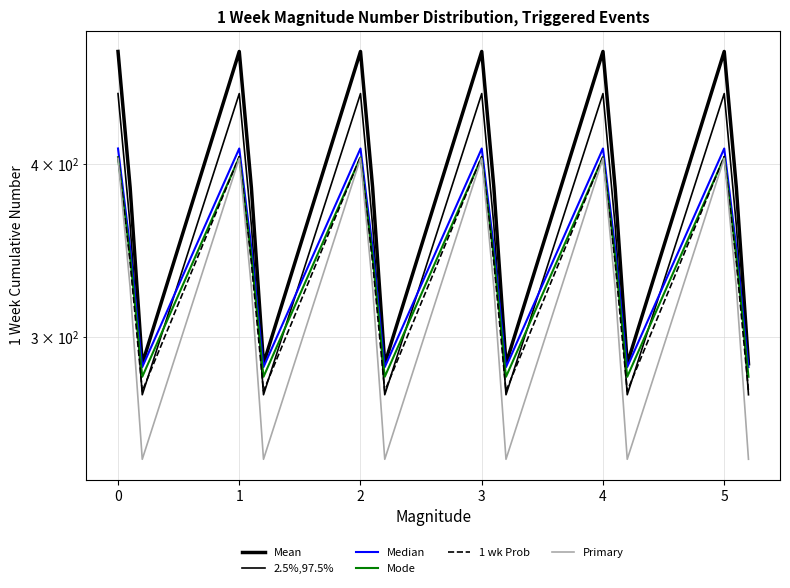

Reading right to left, extract all data points from this chart.

Mean: 287.1	384.6	482.0	287.1	384.6	482.0	287.1	384.6	482.0	287.1	384.6	482.0	287.1	384.6	482.0	287.1	384.6	482.0
2.5%,97.5%: 272.7	361.1	449.5	272.7	361.1	449.5	272.7	361.1	449.5	272.7	361.1	449.5	272.7	361.1	449.5	272.7	361.1	449.5
Median: 285.5	347.9	410.3	285.5	347.9	410.3	285.5	347.9	410.3	285.5	347.9	410.3	285.5	347.9	410.3	285.5	347.9	410.3
Mode: 281.0	342.7	404.4	281.0	342.7	404.4	281.0	342.7	404.4	281.0	342.7	404.4	281.0	342.7	404.4	281.0	342.7	404.4
1 wk Prob: 274.4	339.6	404.9	274.4	339.6	404.9	274.4	339.6	404.9	274.4	339.6	404.9	274.4	339.6	404.9	274.4	339.6	404.9
Primary: 245.0	325.7	403.8	245.0	325.7	403.8	245.0	325.7	403.8	245.0	325.7	403.8	245.0	325.7	403.8	245.0	325.7	403.8